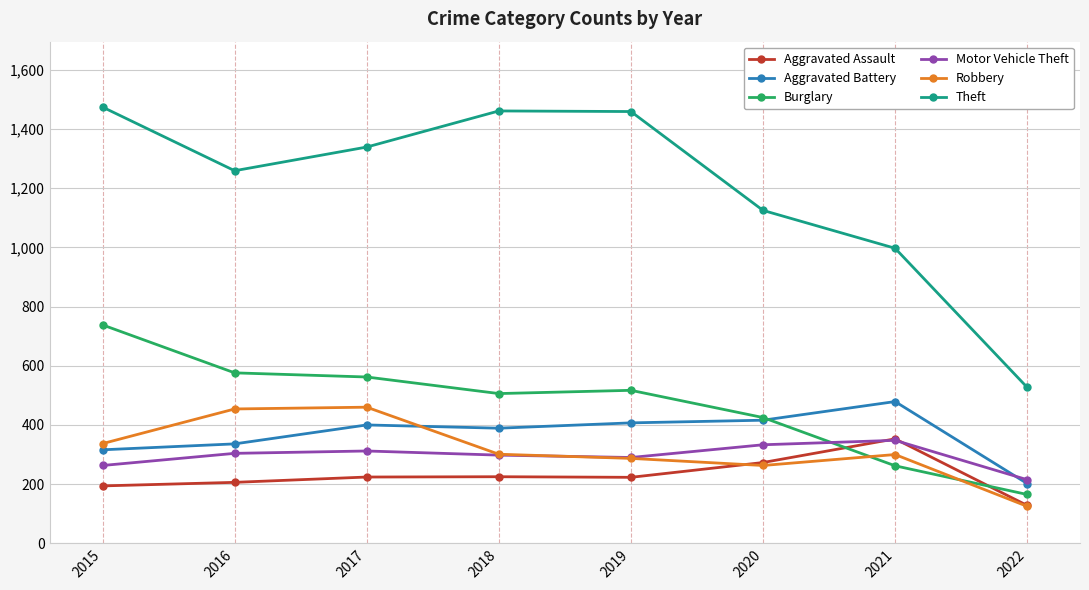

Which series has the largest range (max minus min)?

Theft